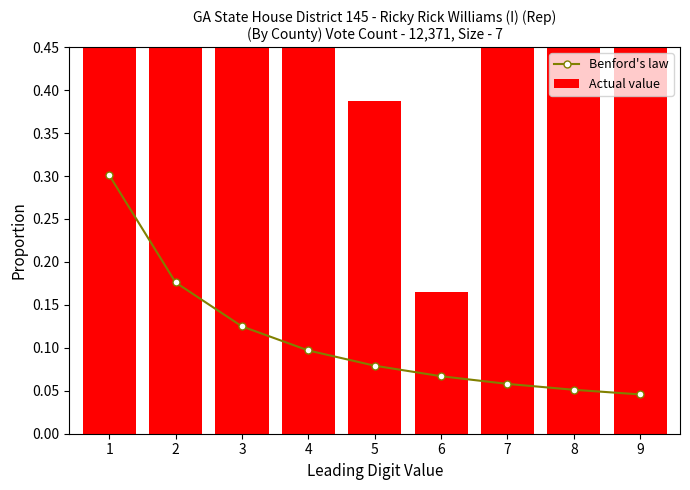

At which category is the sum across all series the highest?

1